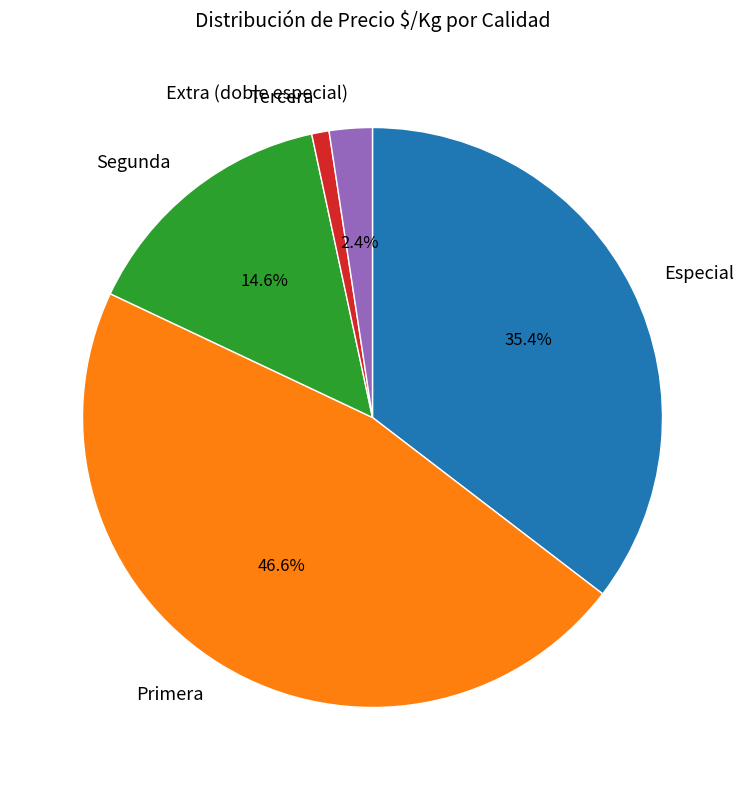

What portion of the pie excludes Especial?

64.6%